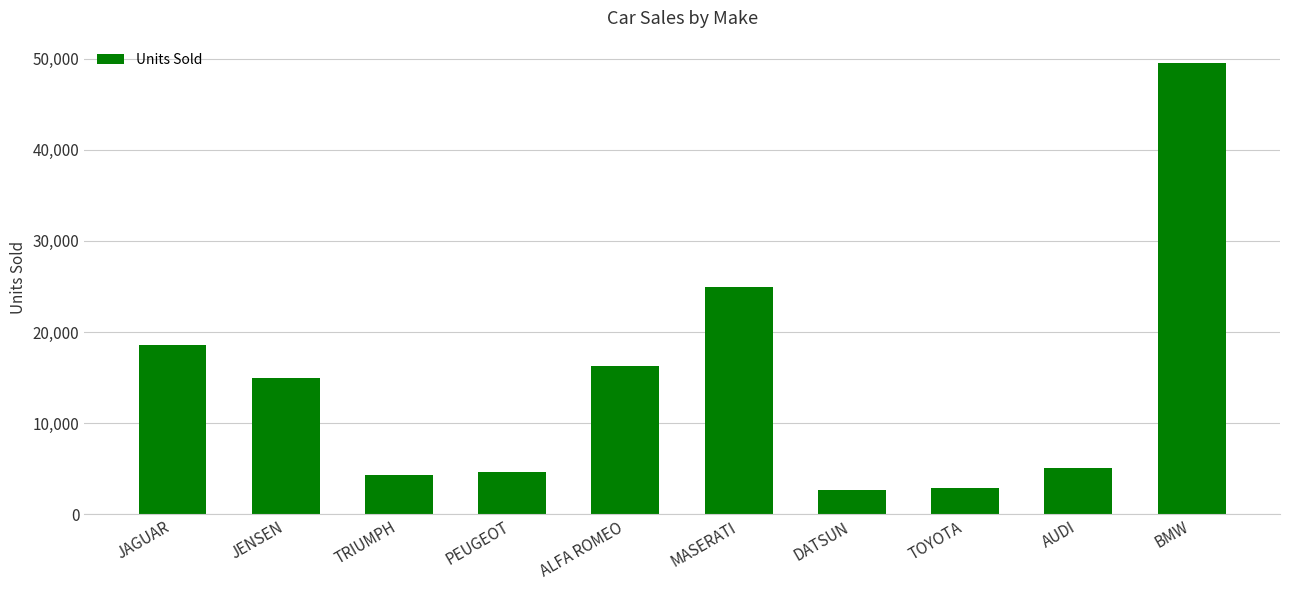

Reading left to right, transcribe all the data shown in this chart.

JAGUAR=18621	JENSEN=14940	TRIUMPH=4292	PEUGEOT=4631	ALFA ROMEO=16235	MASERATI=25000	DATSUN=2626	TOYOTA=2886	AUDI=5063	BMW=49500